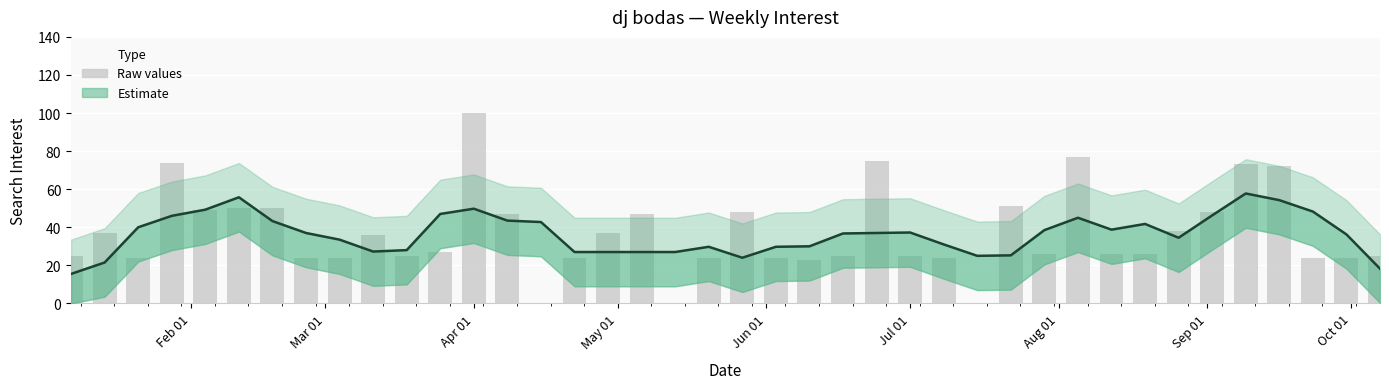

Reading left to right, transcribe all the data shown in this chart.

25	37	24	74	49	50	50	24	24	36	25	27	100	47	0	24	37	47	0	24	48	24	23	25	75	25	24	0	51	26	77	26	26	38	48	73	72	24	24	25